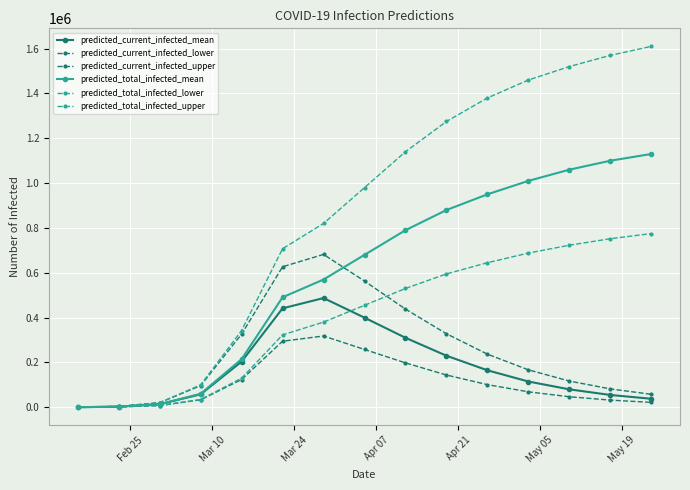

Reading left to right, list all the values displayed in this chart.

predicted_current_infected_mean: 363	2906	13777	57749	203854	441438	487210	399800	310000	230000	165000	115000	80000	55000	38000
predicted_current_infected_lower: 200	1600	7745	33189	123862	294753	318000	258000	198000	144000	101000	69000	47000	32000	22000
predicted_current_infected_upper: 500	4000	20650	96376	326314	626858	682000	563000	438000	328000	237000	167000	117000	82000	58000
predicted_total_infected_mean: 363	2906	13777	60291	214782	490684	570000	680000	790000	880000	950000	1010000	1060000	1100000	1130000
predicted_total_infected_lower: 200	1600	7745	34589	129984	322911	380000	455000	530000	595000	645000	688000	723000	752000	775000
predicted_total_infected_upper: 500	4000	20650	99876	342427	707480	820000	980000	1140000	1275000	1380000	1460000	1520000	1570000	1610000